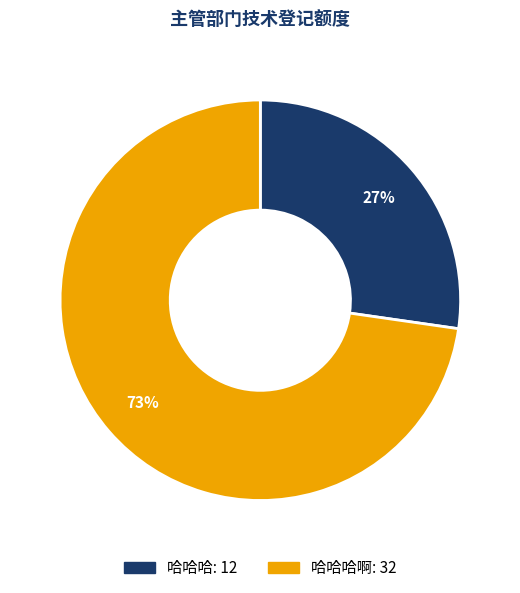

Does any single category account for the majority?

Yes